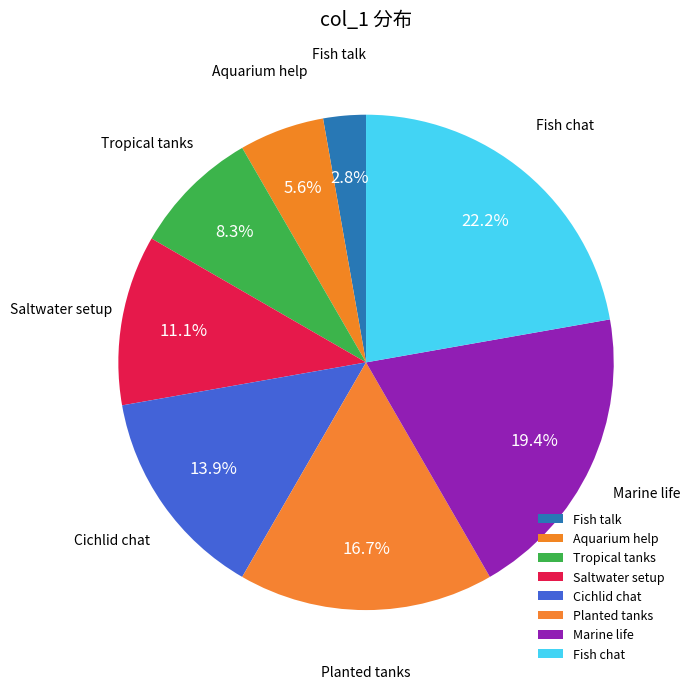

Is Planted tanks the majority of the pie?

No